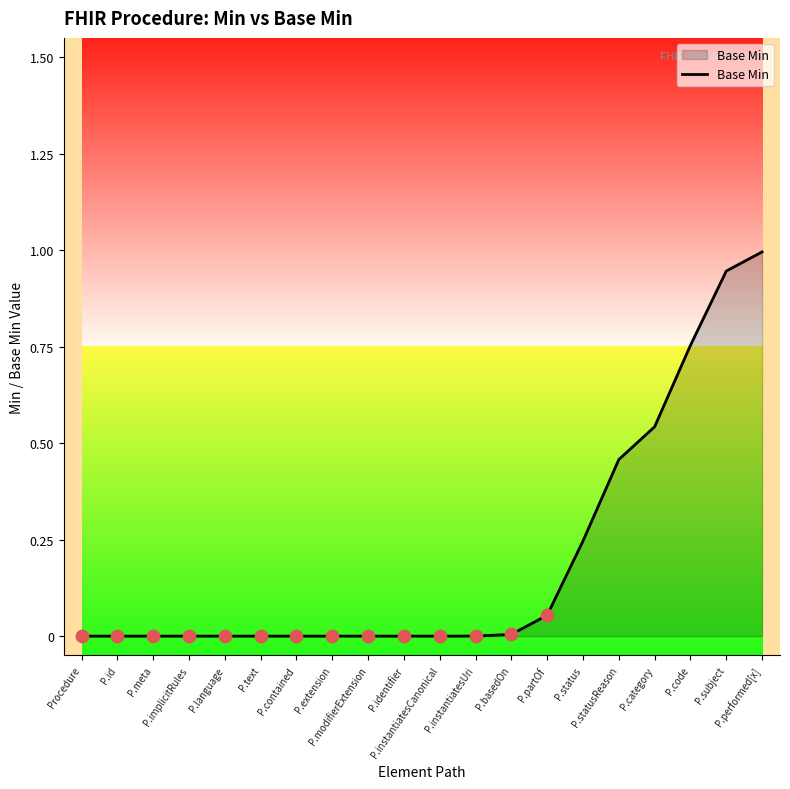

What is the maximum value shown in the chart?

1.0